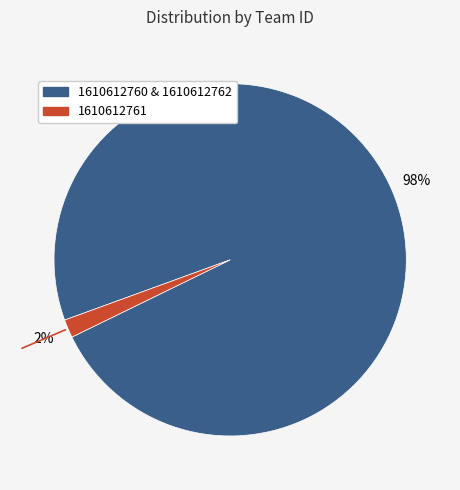

To the nearest percent, what is the average slice percentage?

50%